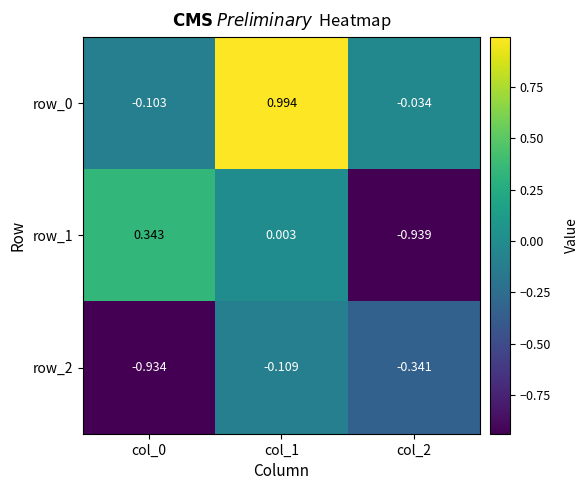

Is the value of row_2 at col_0 greater than the value of row_1 at col_2?

Yes